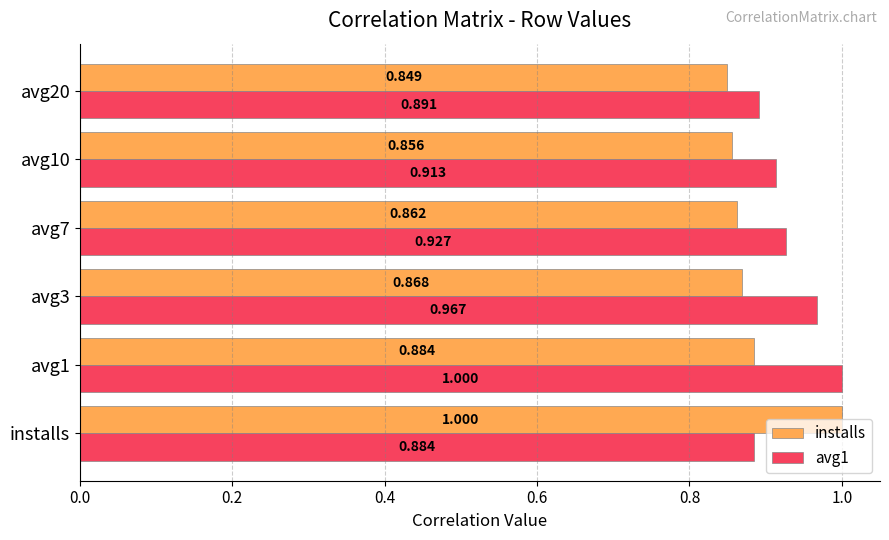

Which category has the highest value in the avg1 series?

avg1